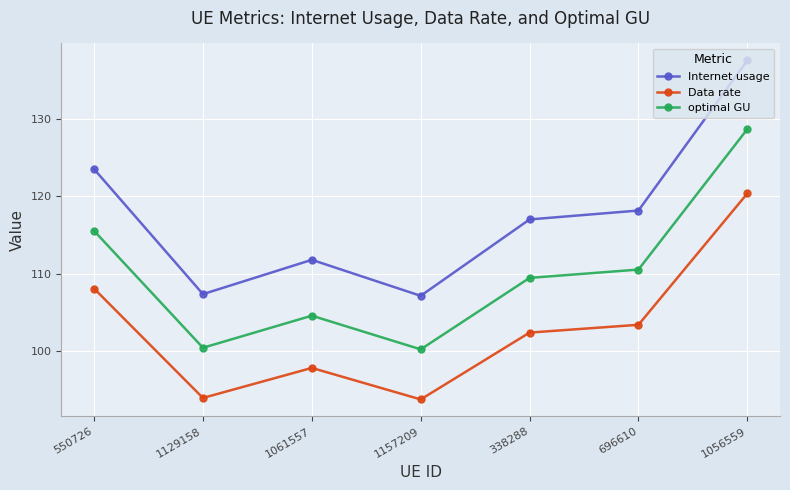

True or false: optimal GU and Internet usage cross at least once.

False